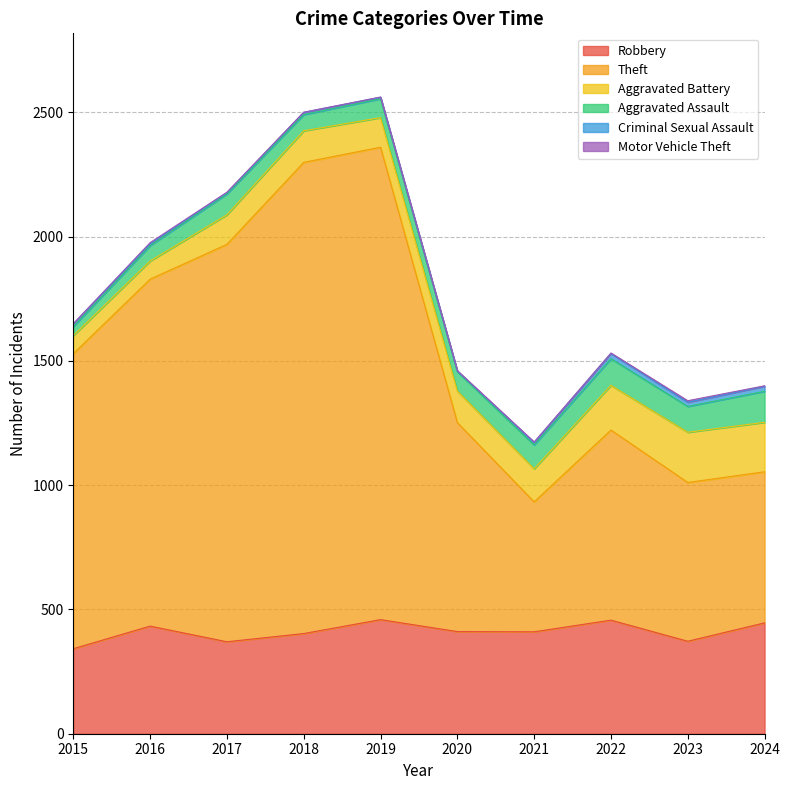

Which has a higher value, 2018 or 2015?

2018